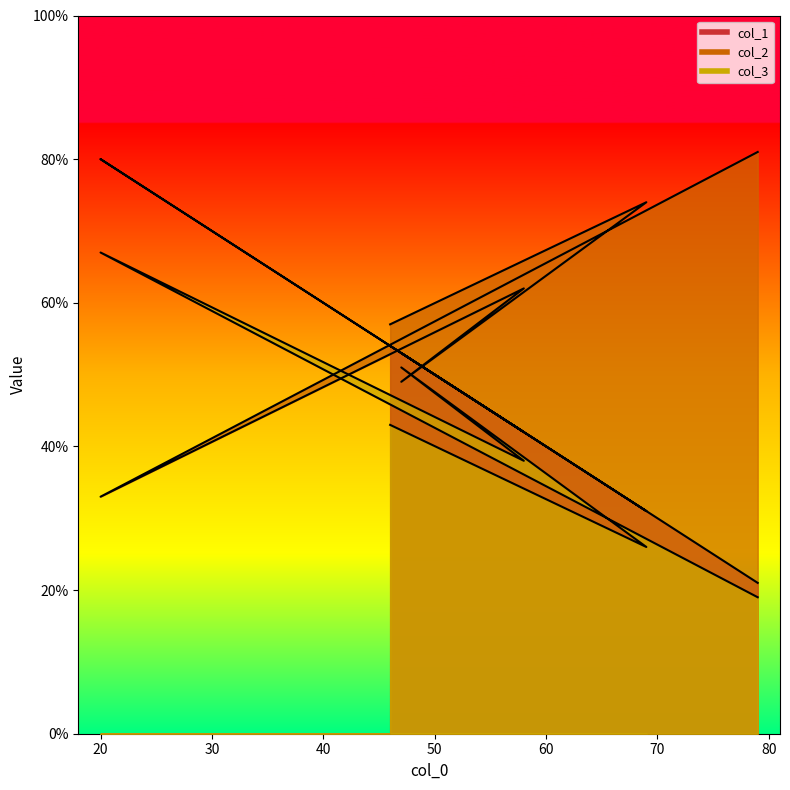

At which category does the chart reach its peak across all series?

79